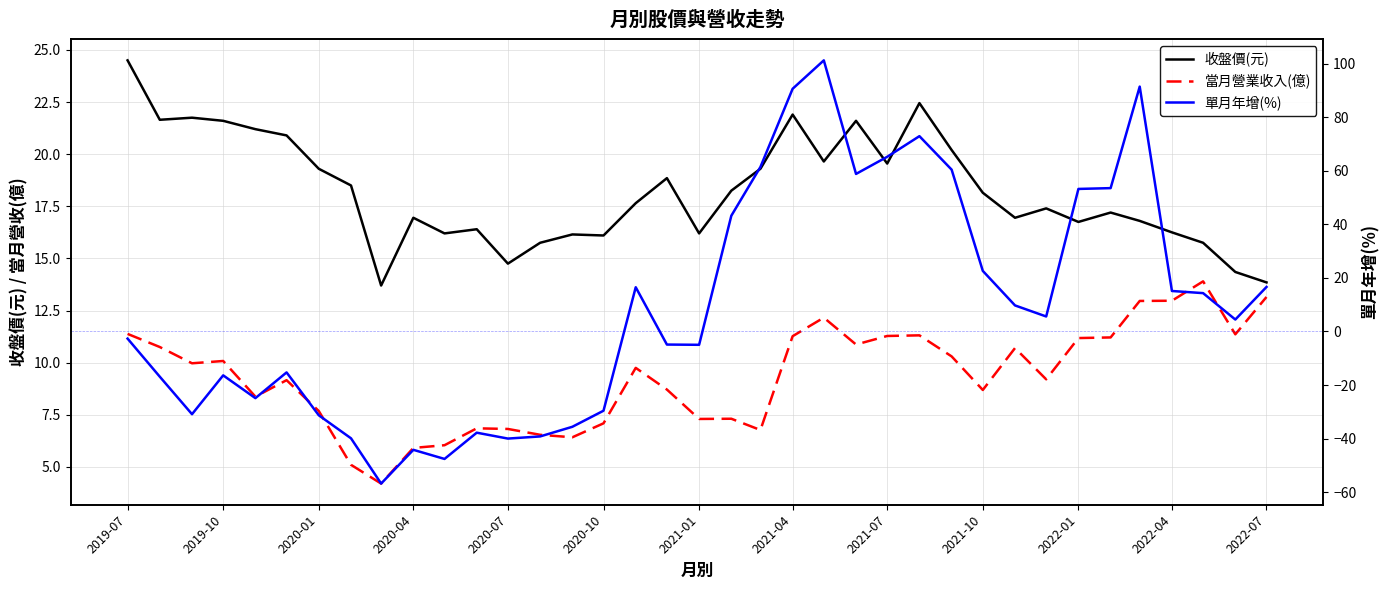

What is the sum of all 單月年增(%) values?

337.7